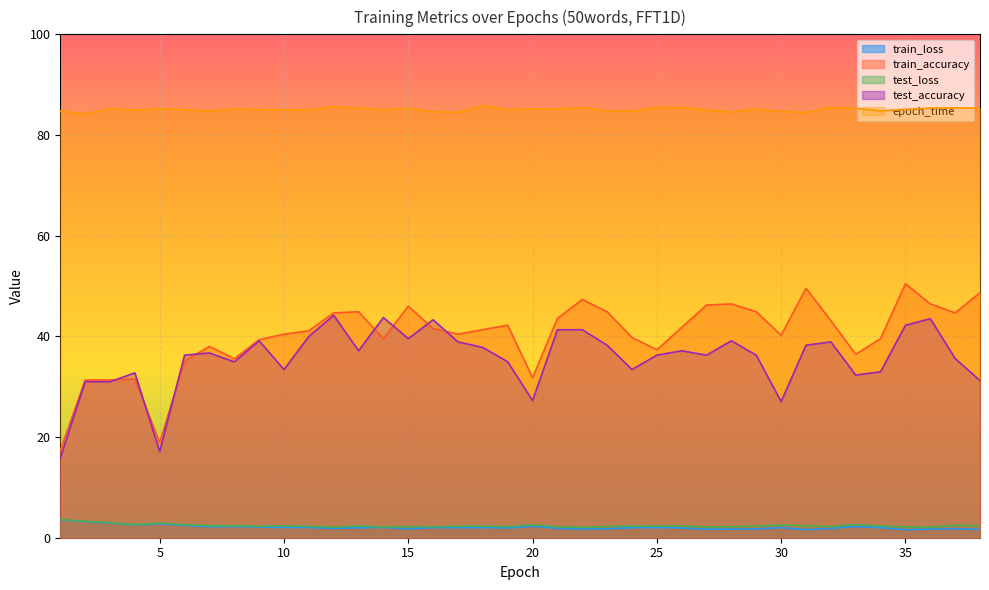

At which label is epoch_time closest to 84?

2